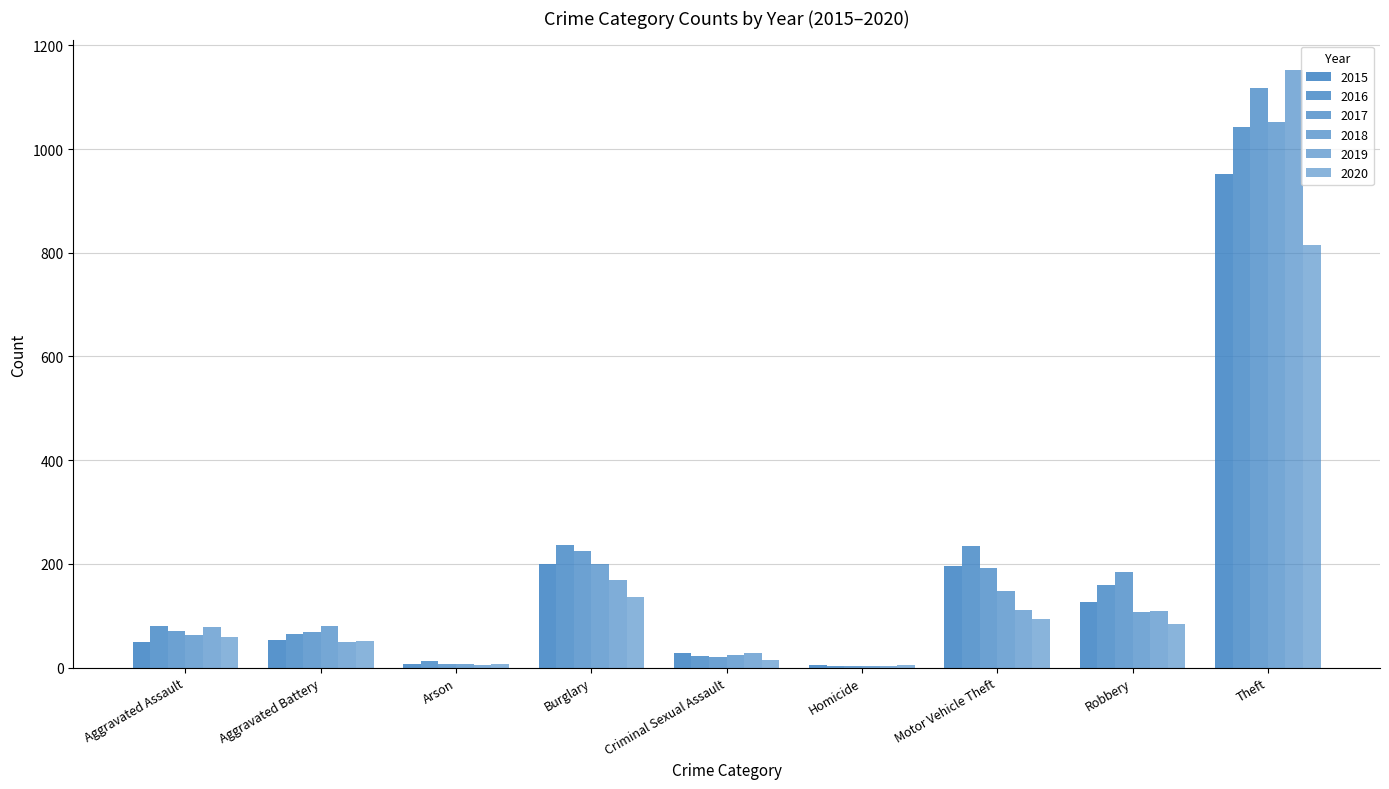

What position from the left is Arson?

3